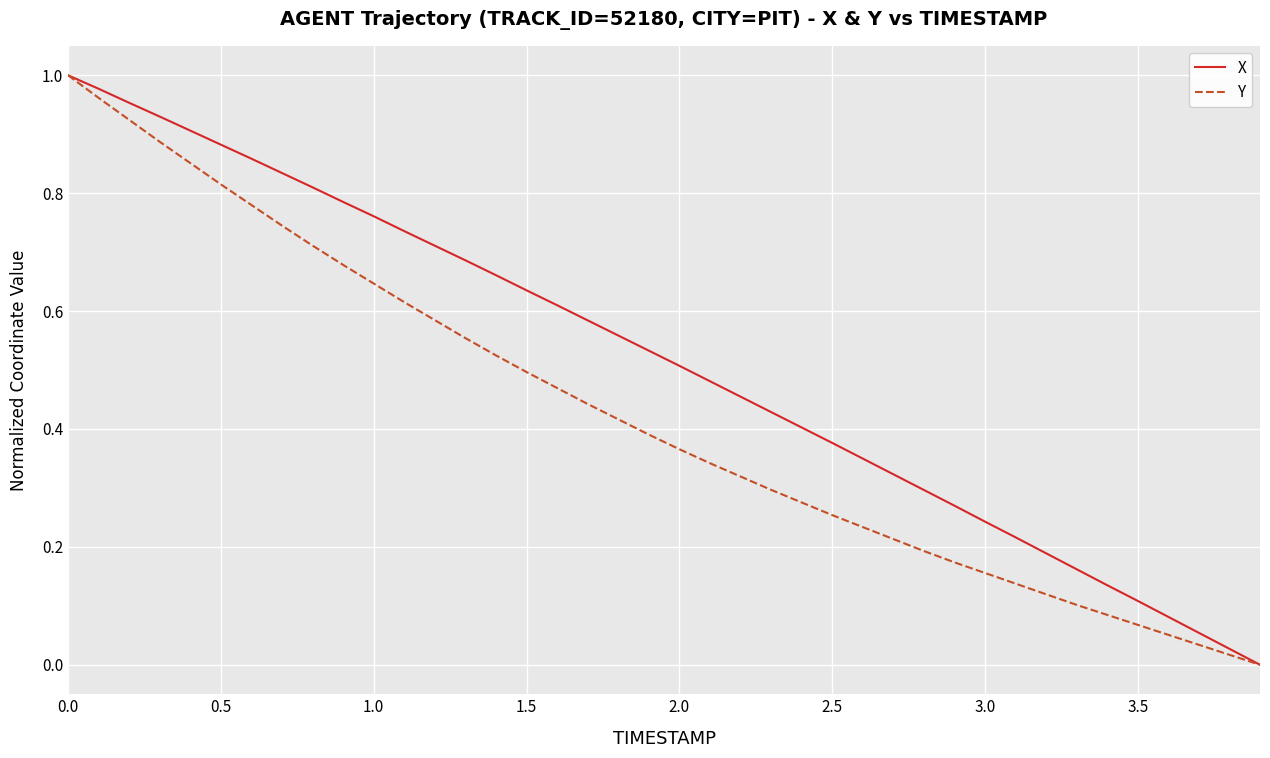

List the series in order of their overall mean, lowest first.

Y, X